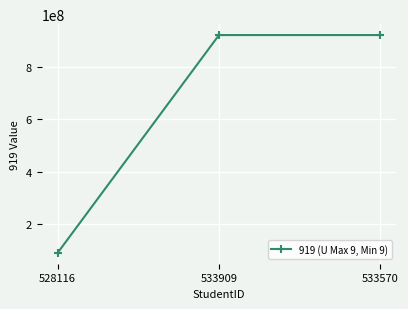

Is it true that the value at 528116 is 36169687?

False